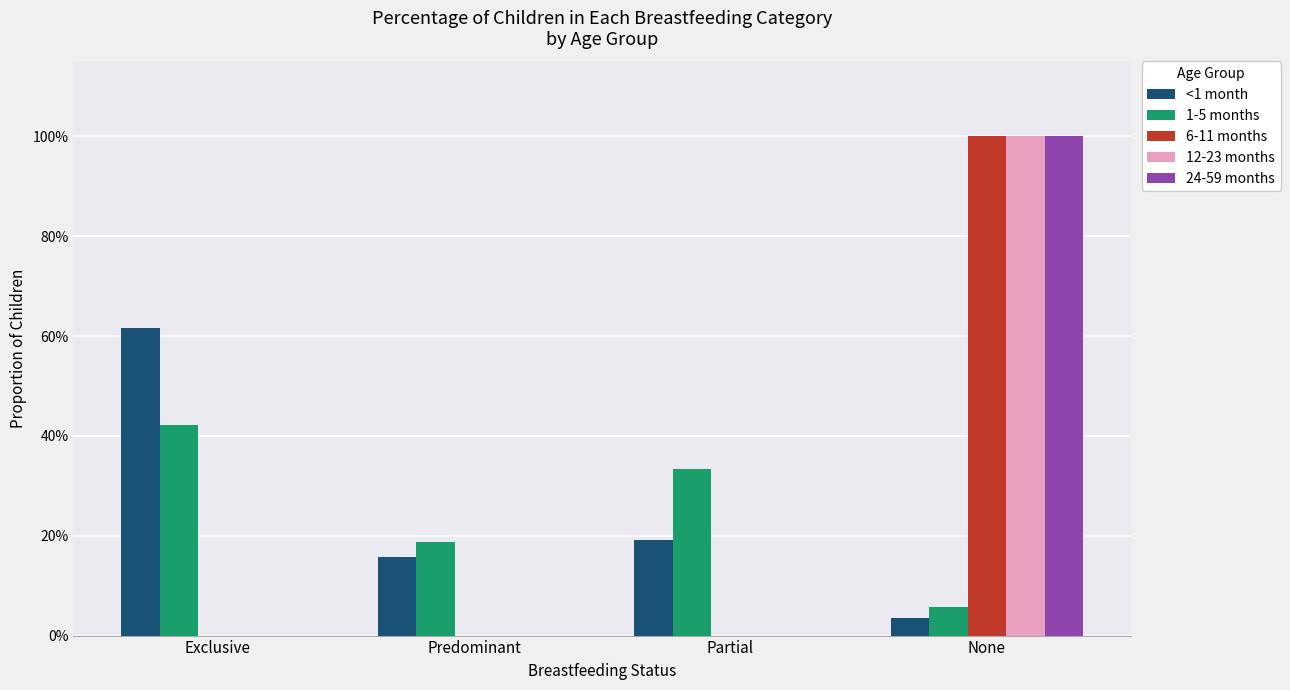

What is the label of the 4th bar from the left?

None